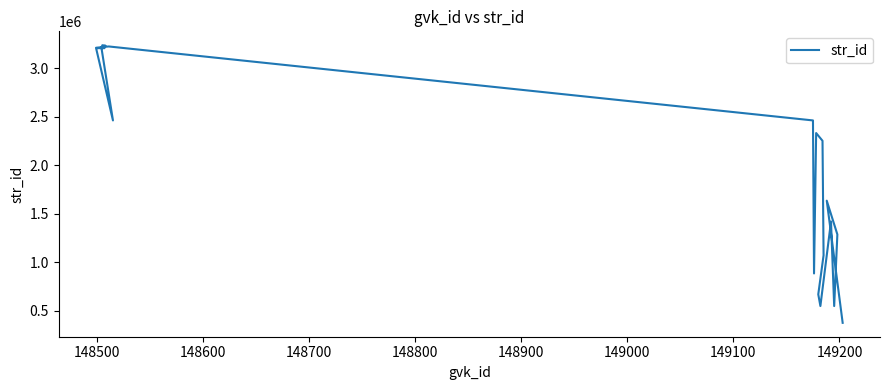

How many lines are shown in the chart?

1